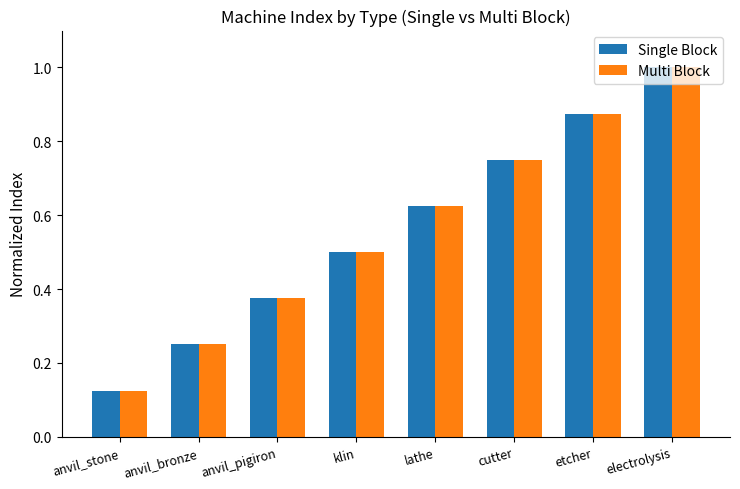

What is the sum of the Single Block values at lathe and electrolysis?

1.6